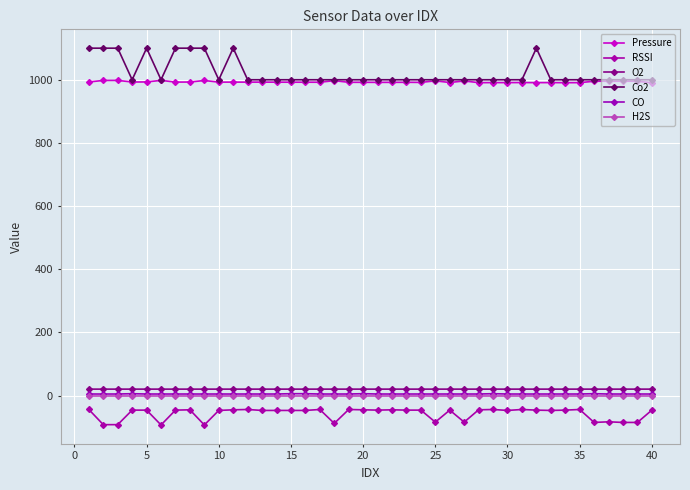

How many data points does each series have?

40